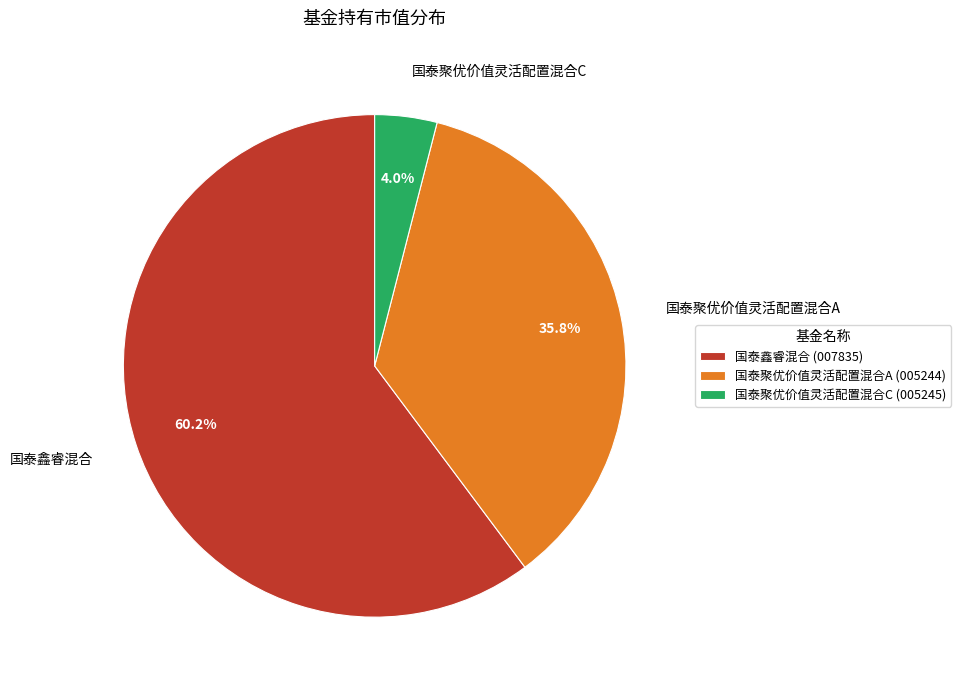

Do 国泰聚优价值灵活配置混合C and 国泰鑫睿混合 together represent more than half of the pie?

Yes